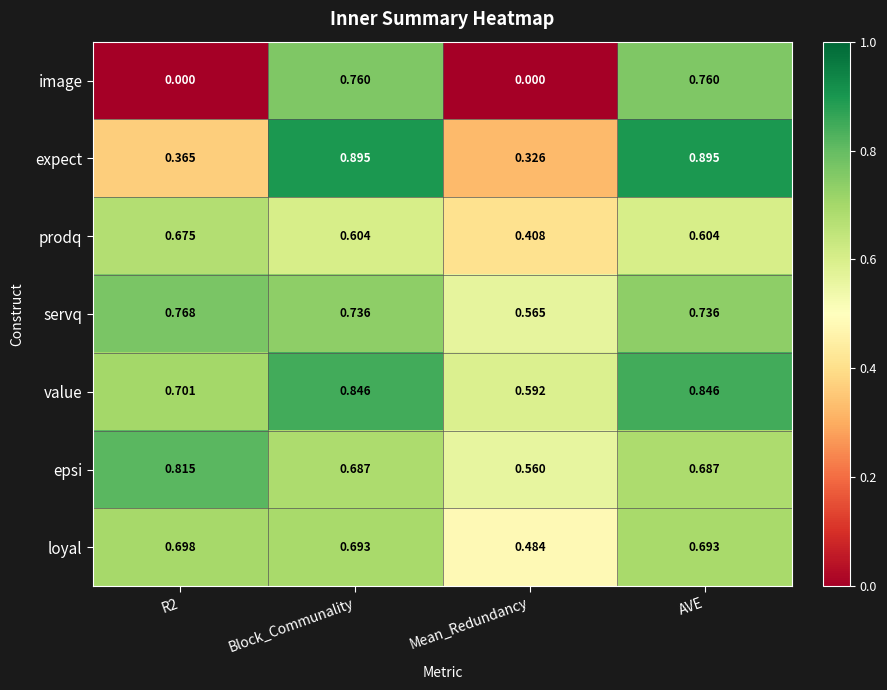

Rank the series at Mean_Redundancy from highest to lowest value.

value, servq, epsi, loyal, prodq, expect, image